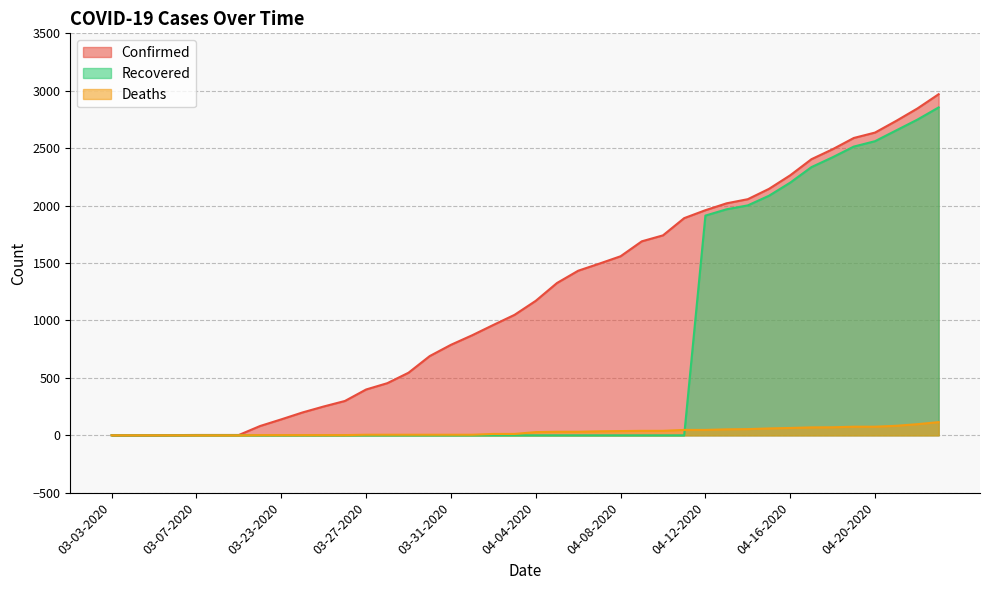

True or false: Confirmed and Deaths intersect in this chart.

False